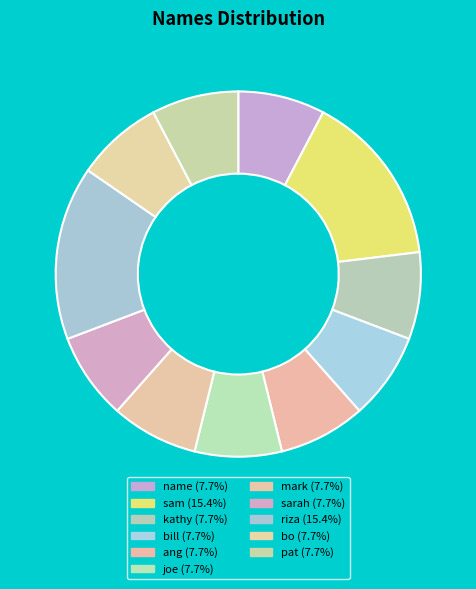

How many slices are in this pie chart?

11